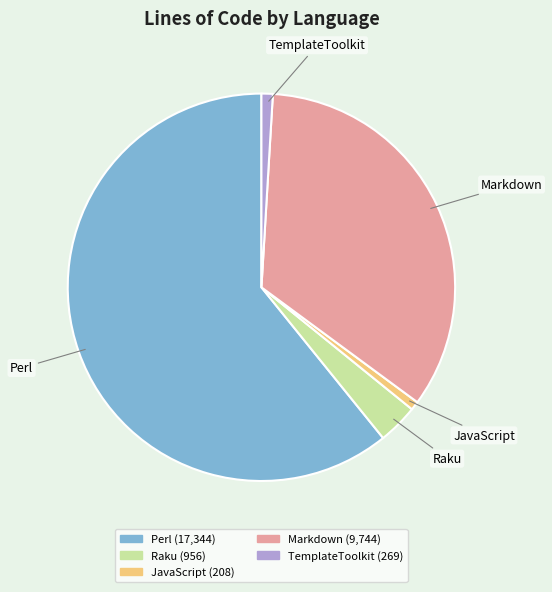

What is the majority slice?

Perl